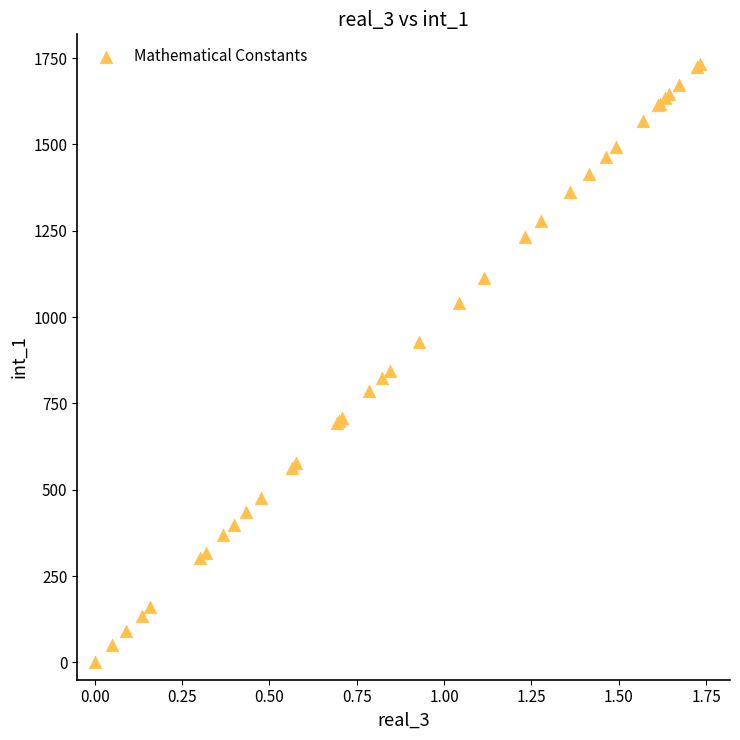

What Y value in the scatter plot is closest to 866?

845.1